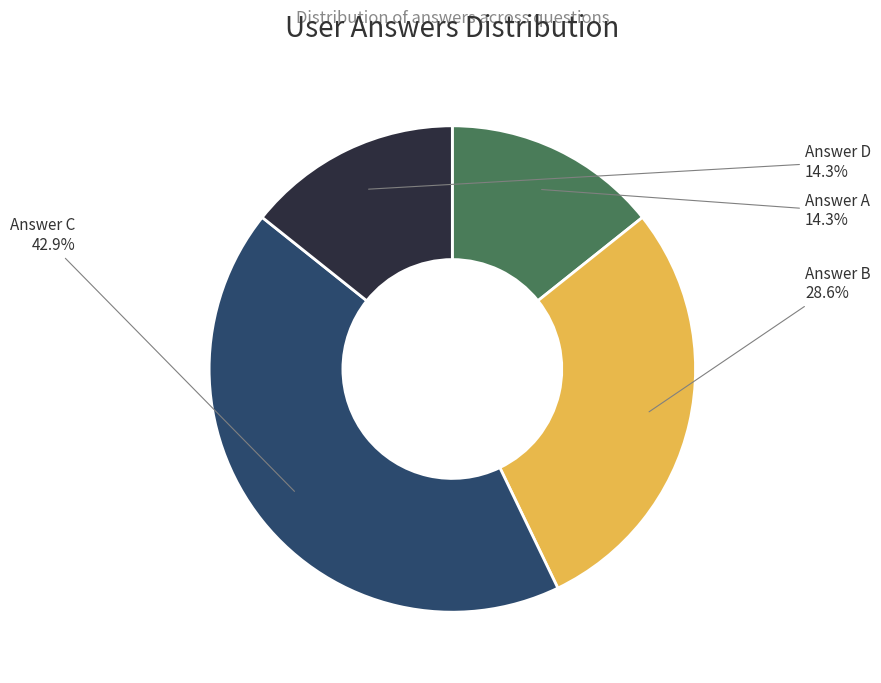

Which has a higher value, Answer D or Answer C?

Answer C